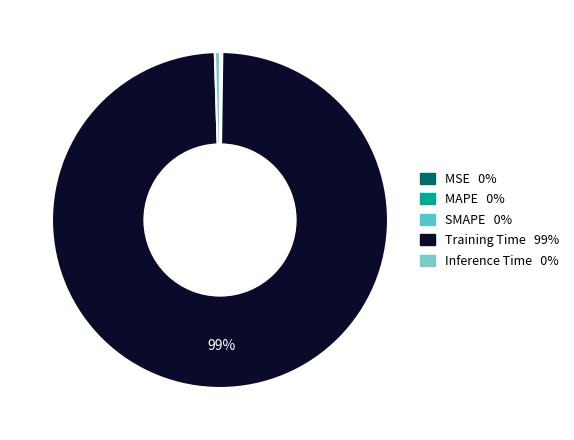

How many segments does this pie chart have?

5